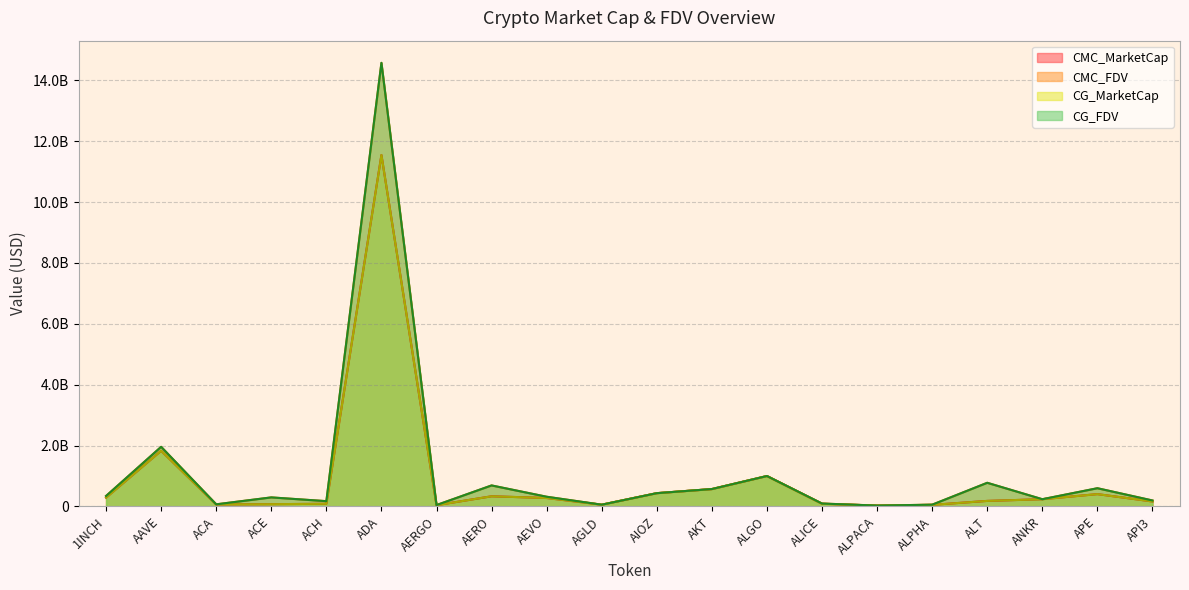

What value does the CMC_MarketCap series have at AEVO?

274846245